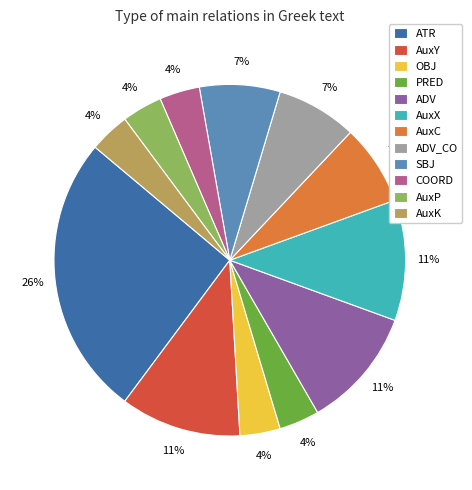

Is it true that ATR is 26% of the pie?

True